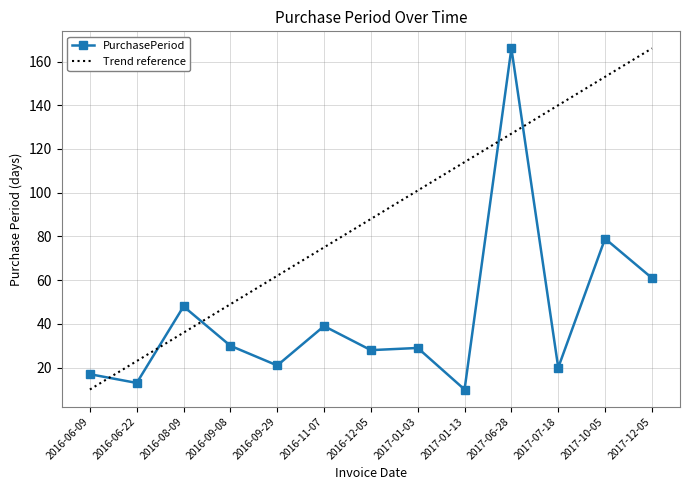

At which category does the data reach its first local valley?

2016-06-22